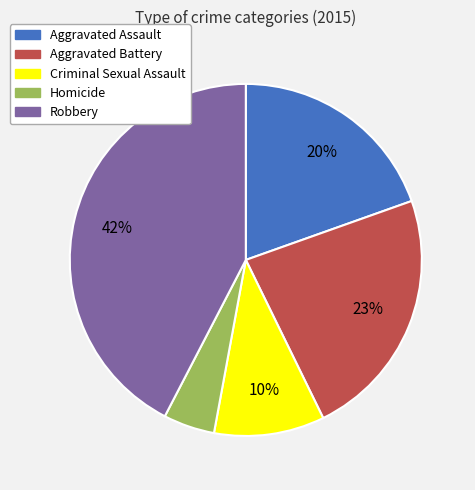

Combined, do Criminal Sexual Assault and Aggravated Assault account for over 50%?

No